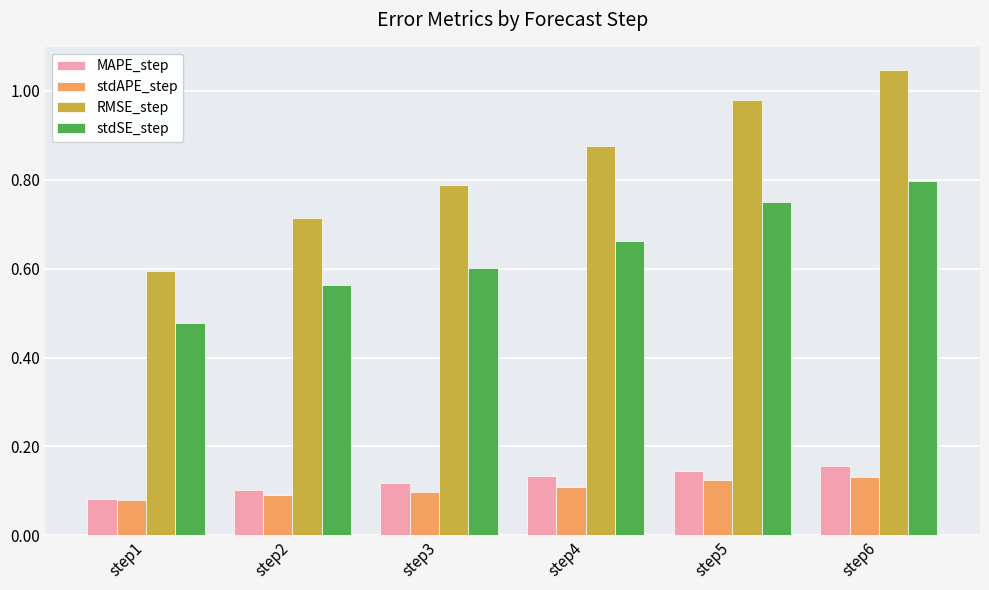

What is the difference between the maximum and minimum values in the stdSE_step series?

0.3